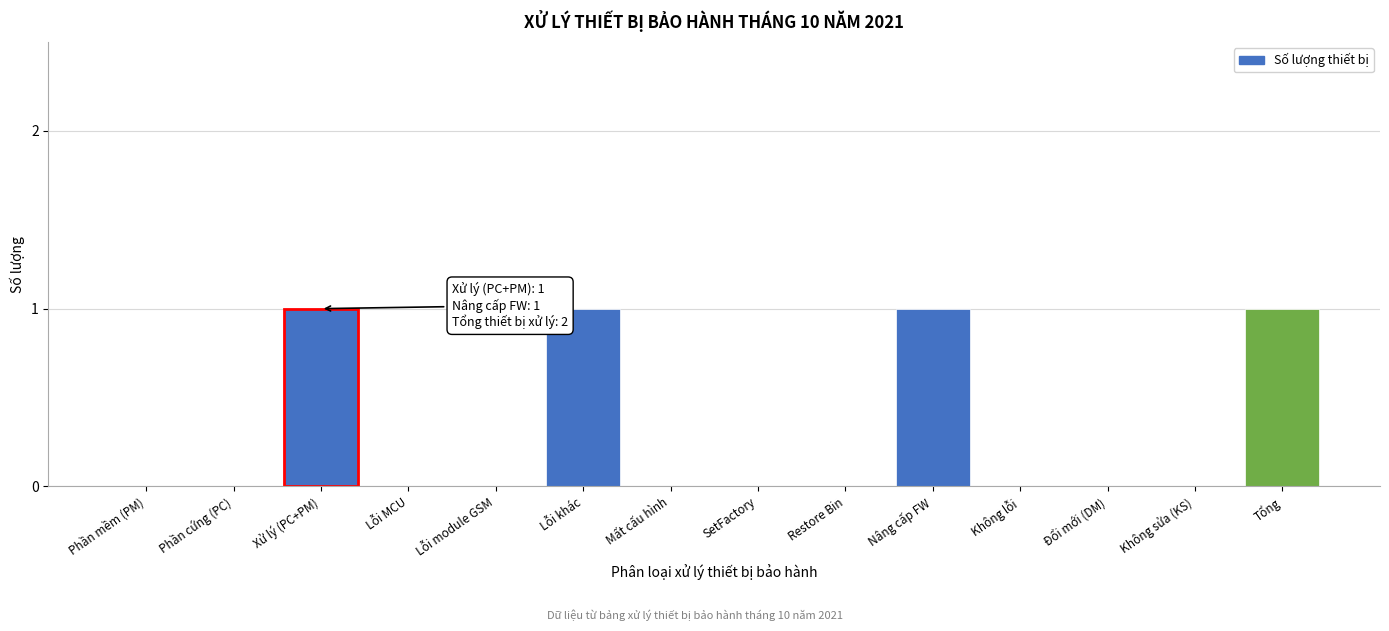

Reading left to right, extract all data points from this chart.

Phần mềm (PM)=0	Phần cứng (PC)=0	Xử lý (PC+PM)=1	Lỗi MCU=0	Lỗi module GSM=0	Lỗi khác=1	Mất cấu hình=0	SetFactory=0	Restore Bin=0	Nâng cấp FW=1	Không lỗi=0	Đổi mới (DM)=0	Không sửa (KS)=0	Tổng=1